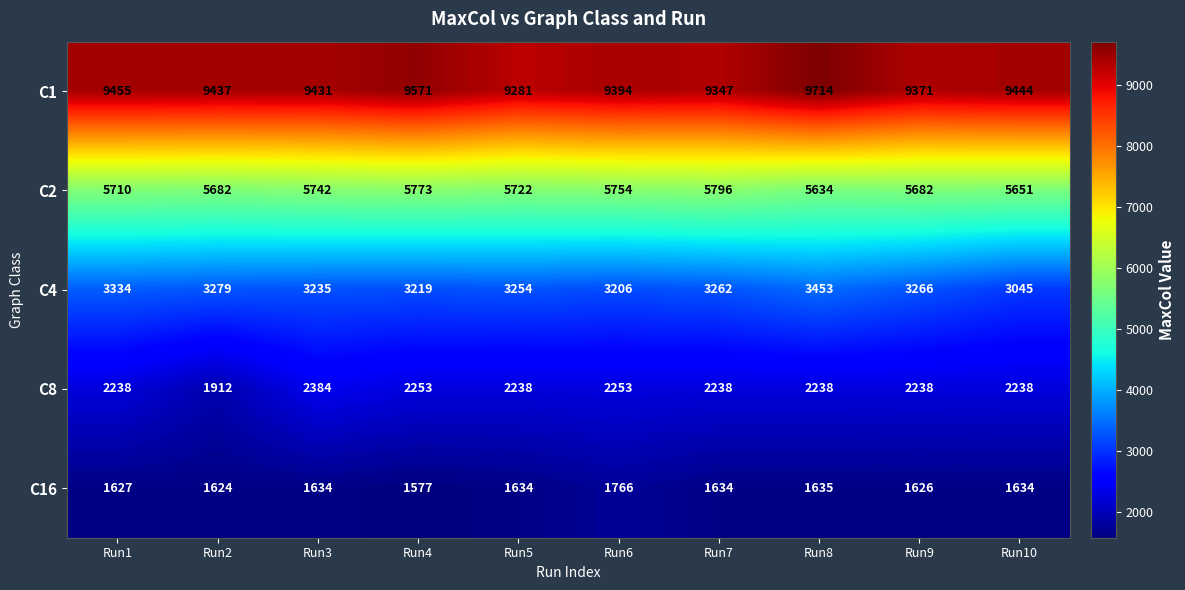

What is the maximum value for C16?

1766